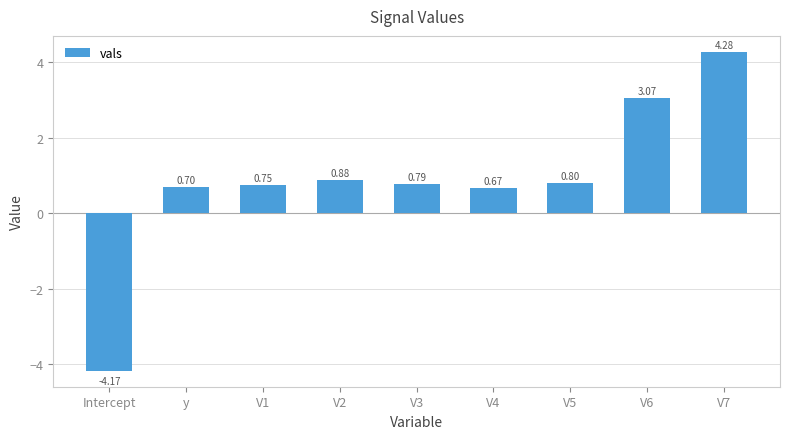

Rank the categories by value from lowest to highest.

Intercept, V4, y, V1, V3, V5, V2, V6, V7